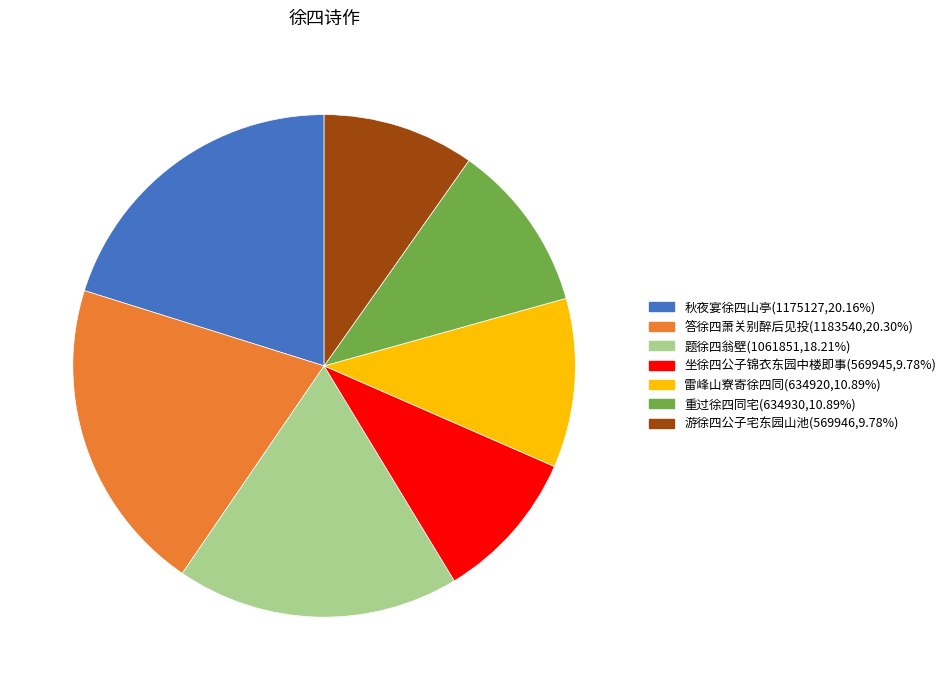

Do 重过徐四同宅 and 秋夜宴徐四山亭 together represent more than half of the pie?

No